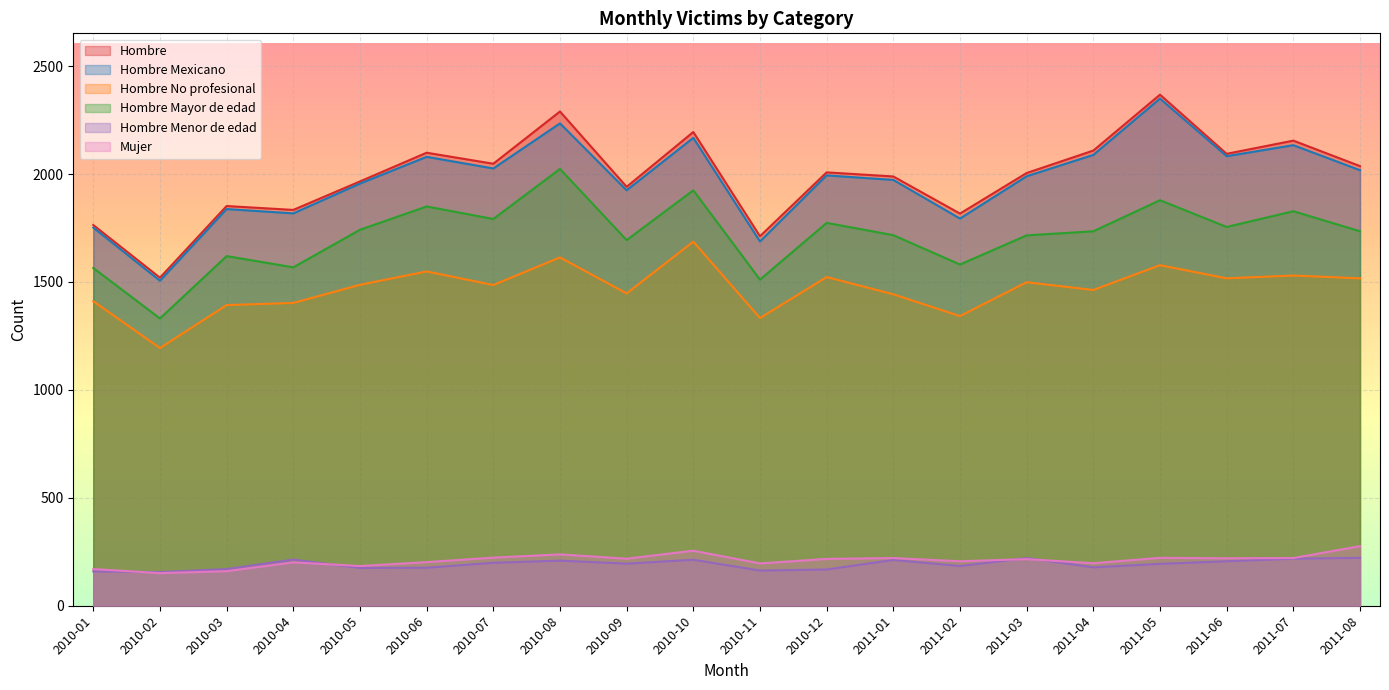

What is the difference between the highest and lowest values at 2010-01?

1605